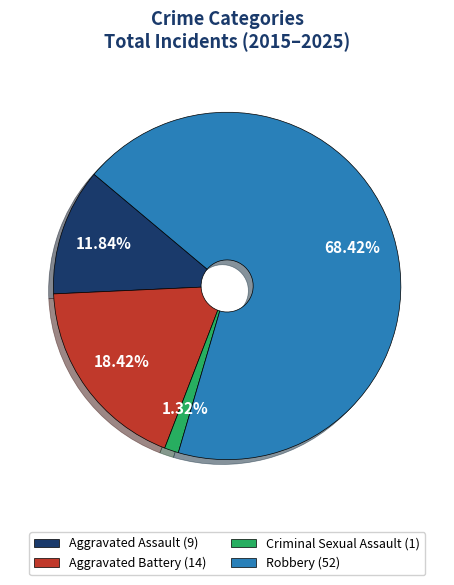

Is it true that Aggravated Assault is 1% of the pie?

False